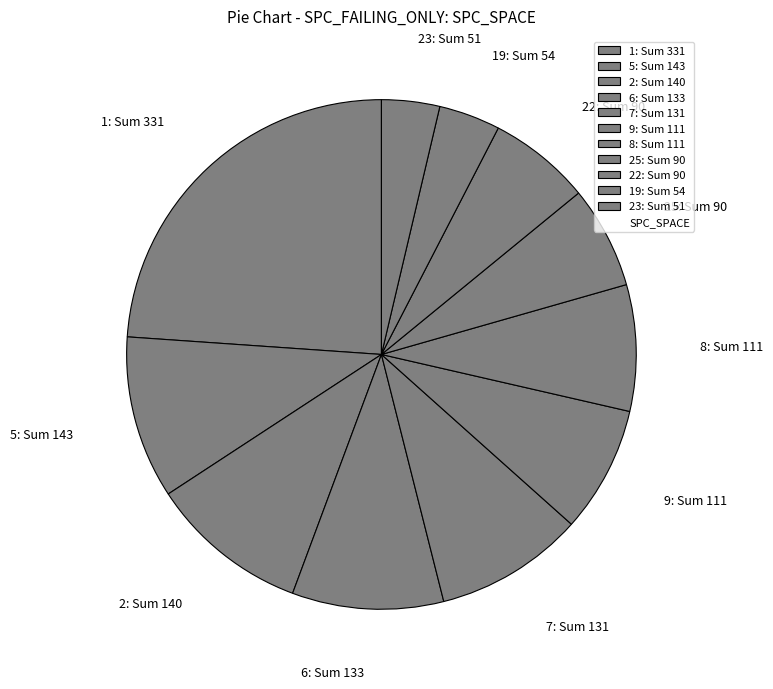

Is there a majority slice in this chart?

No